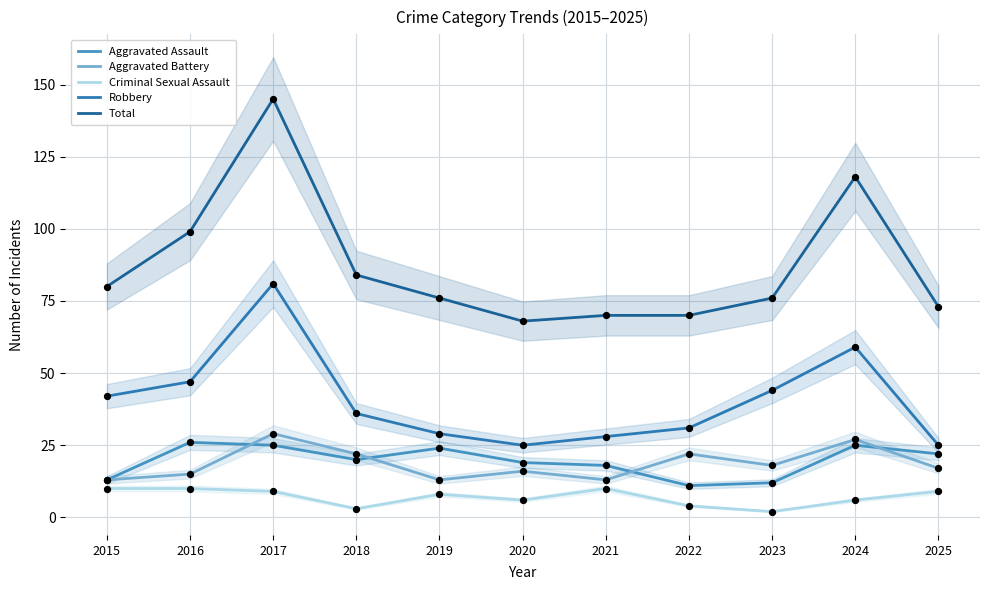

What is the total value across all series at 2019?

150